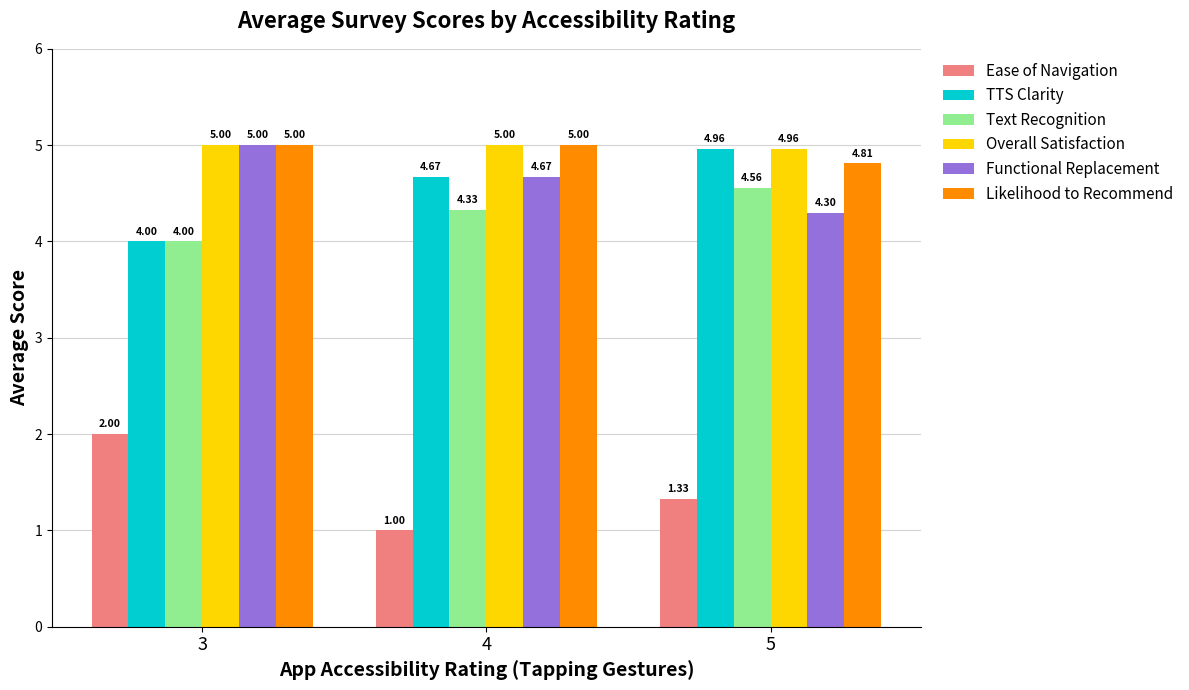

How many data points in Ease of Navigation are above 1?

2